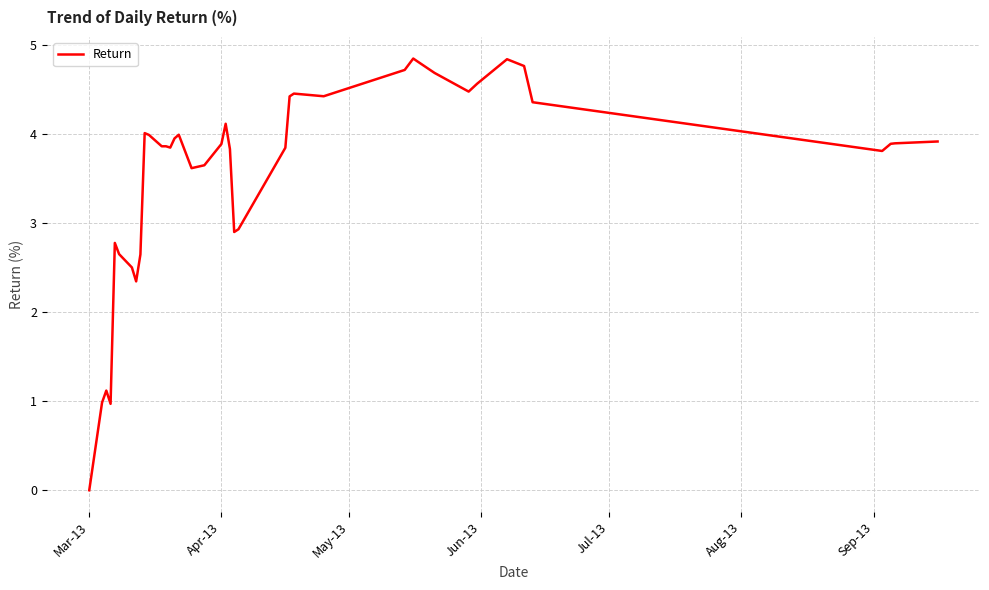

What is the greatest value displayed?

4.8